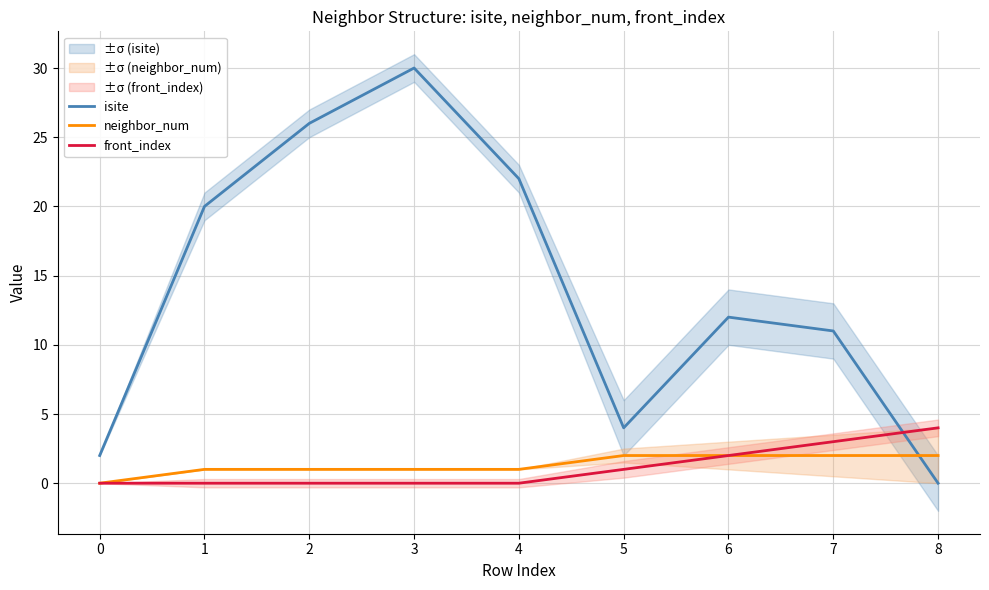

How many data points in neighbor_num are above 1?

4